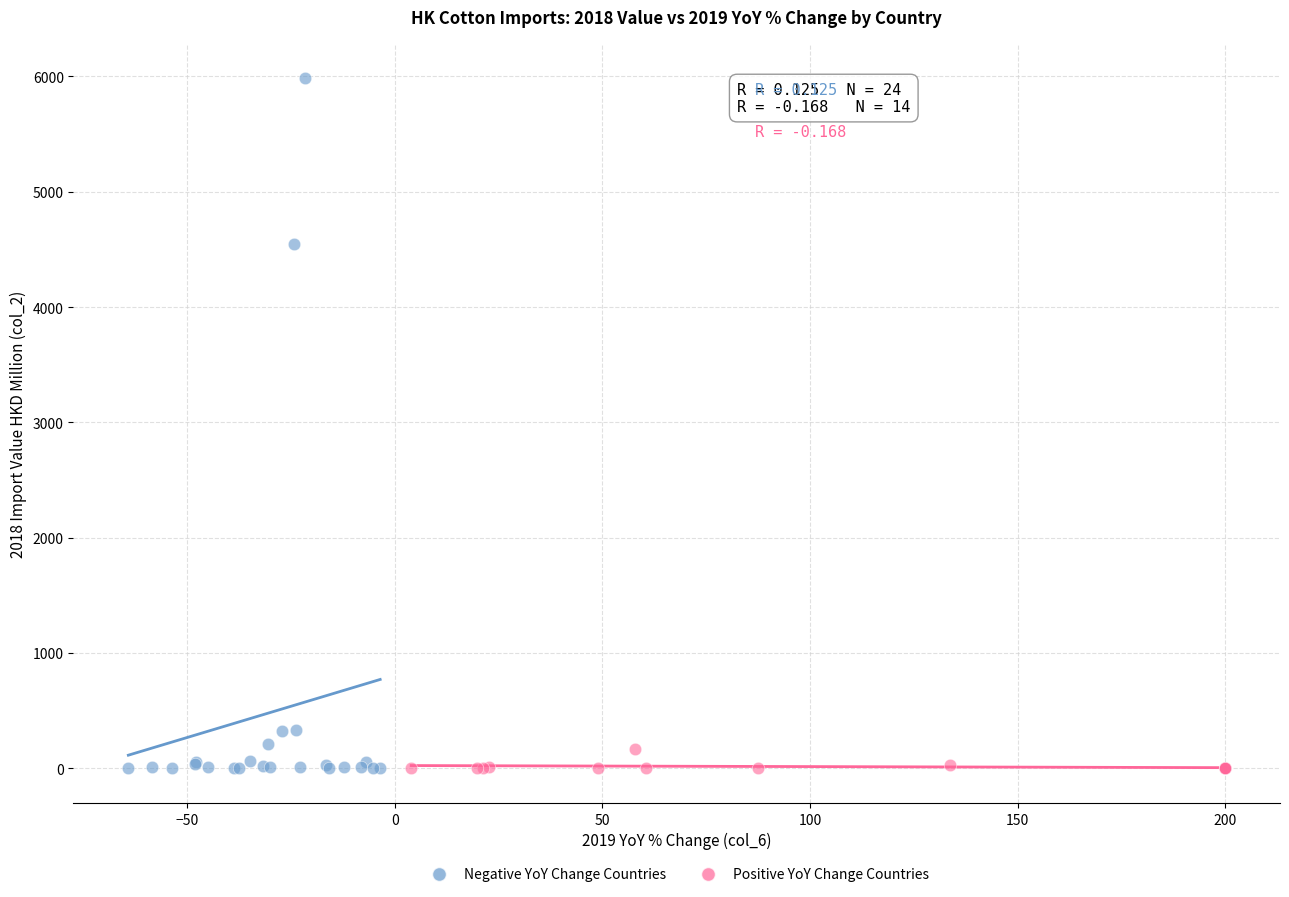

What are all the series names shown in the legend?

Negative YoY Change Countries, Positive YoY Change Countries